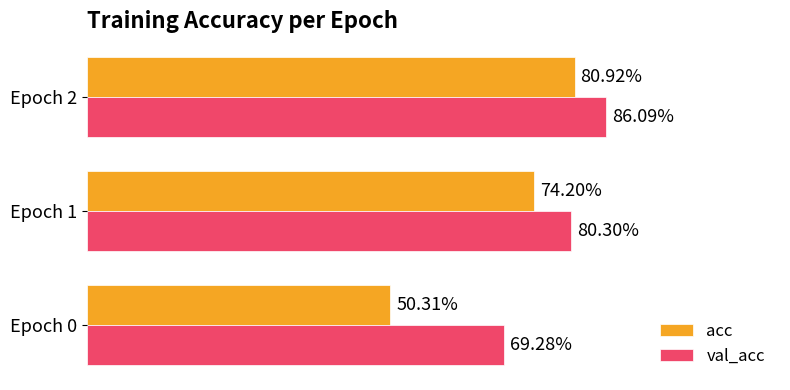

How many val_acc values are between 0 and 1?

3